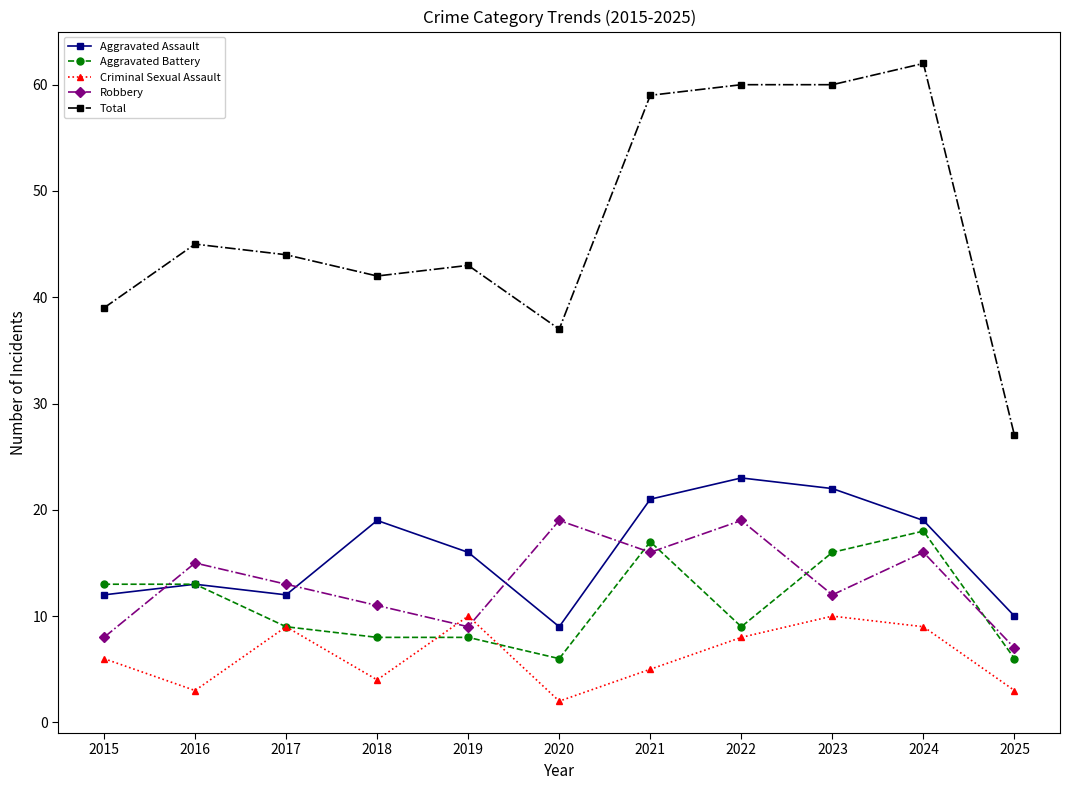

Count the number of categories in the chart.

11